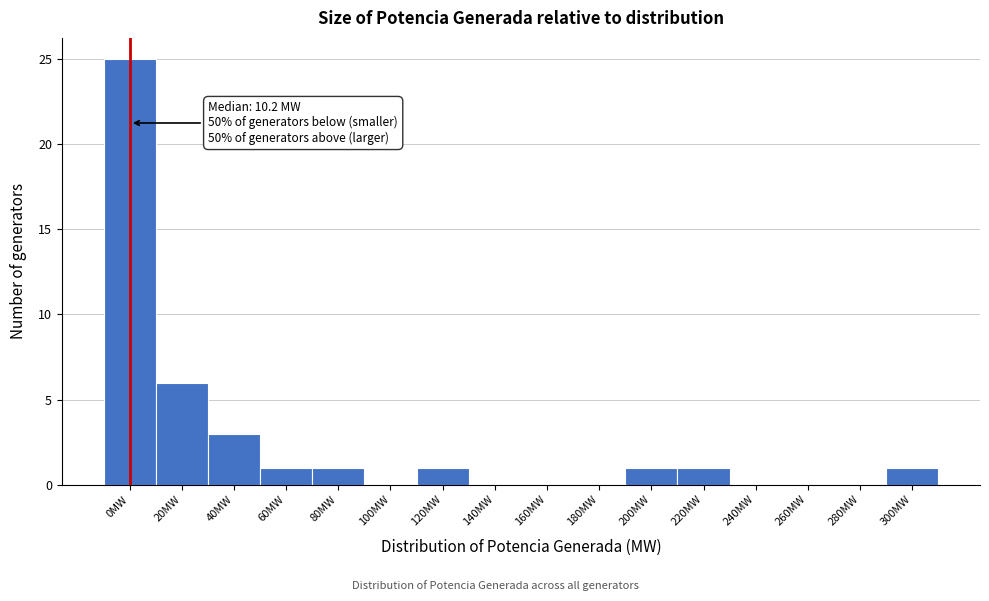

Reading left to right, transcribe all the data shown in this chart.

0MW=25	20MW=6	40MW=3	60MW=1	80MW=1	100MW=0	120MW=1	140MW=0	160MW=0	180MW=0	200MW=1	220MW=1	240MW=0	260MW=0	280MW=0	300MW=1